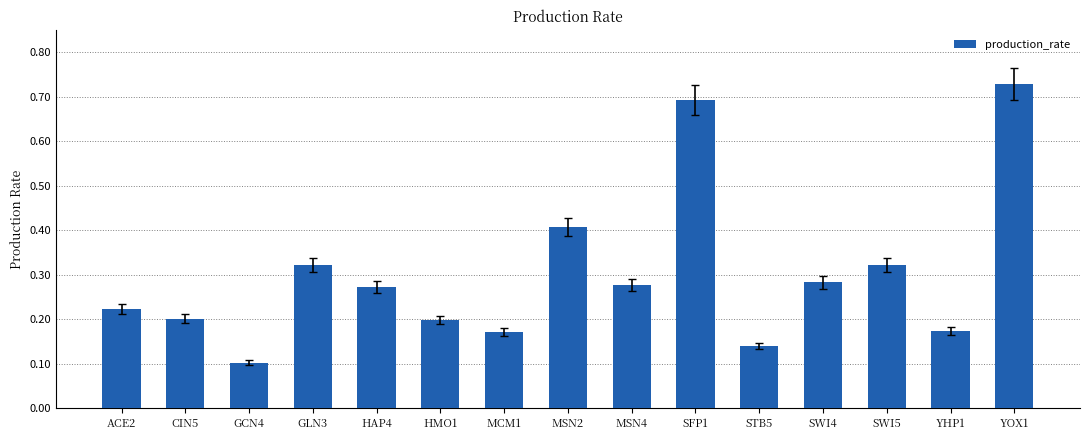

Which category has the lowest value across all series?

GCN4